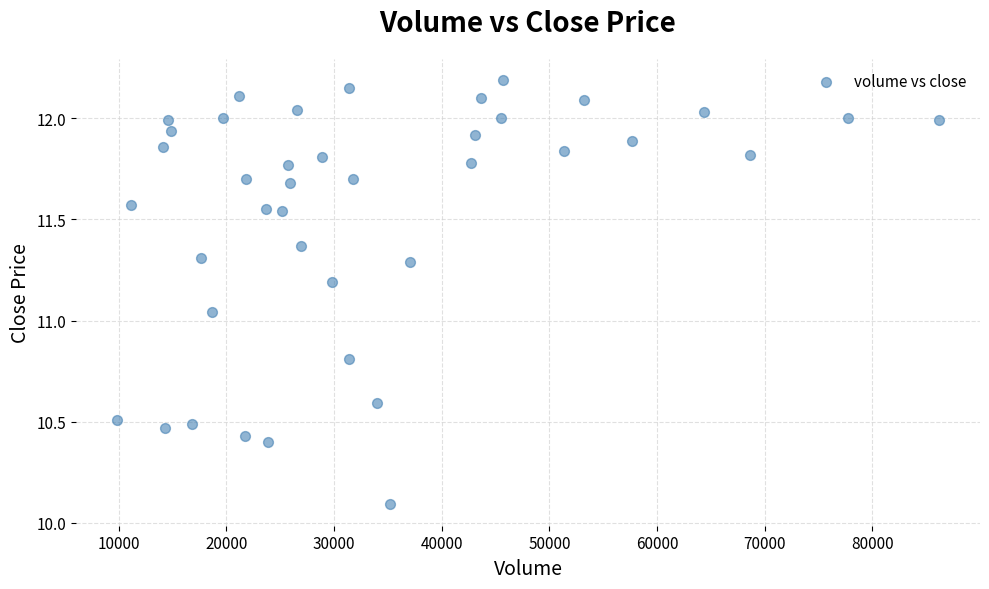

What is the range of X values (max minus min)?

76325.7